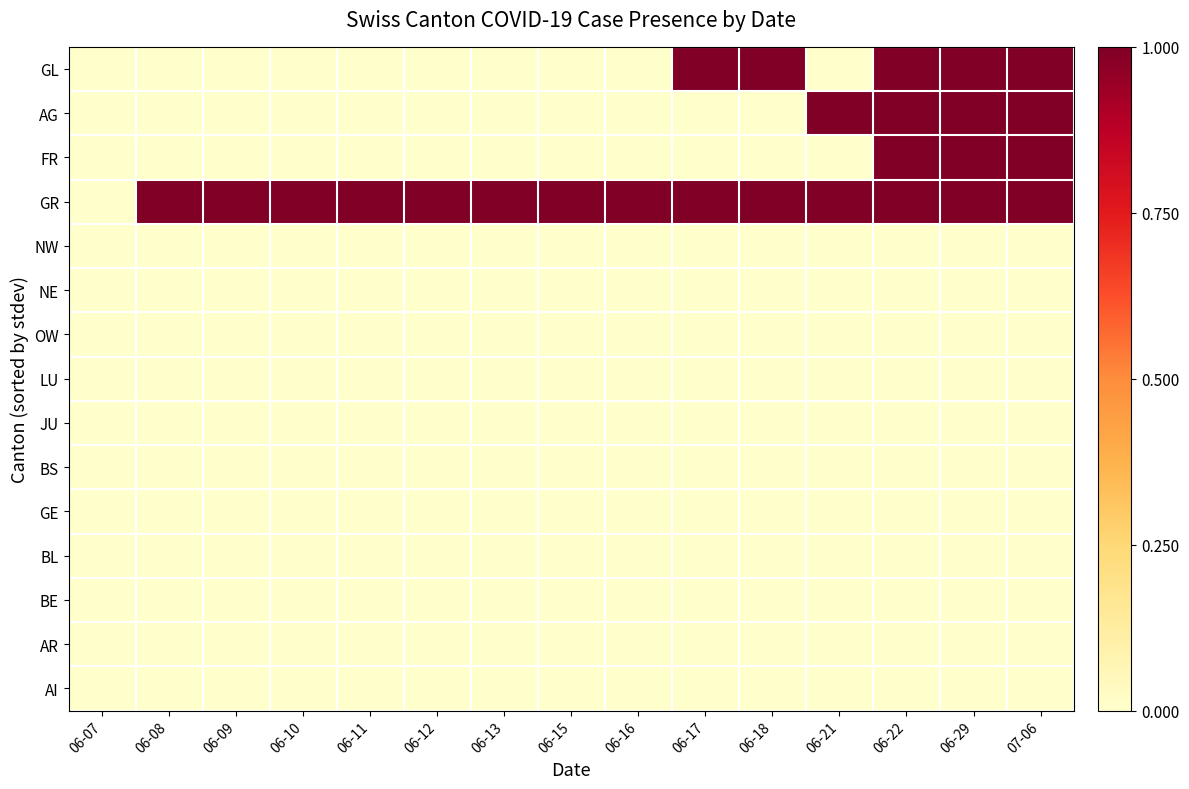

Which series has the largest total across all categories?

GR